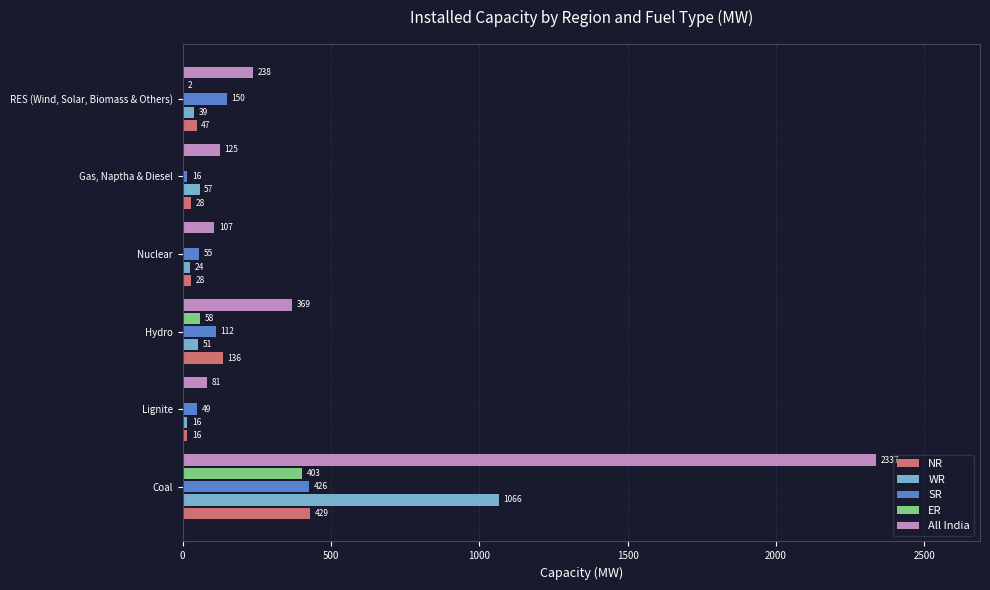

Is it true that SR equals 150 at RES (Wind, Solar, Biomass & Others)?

True